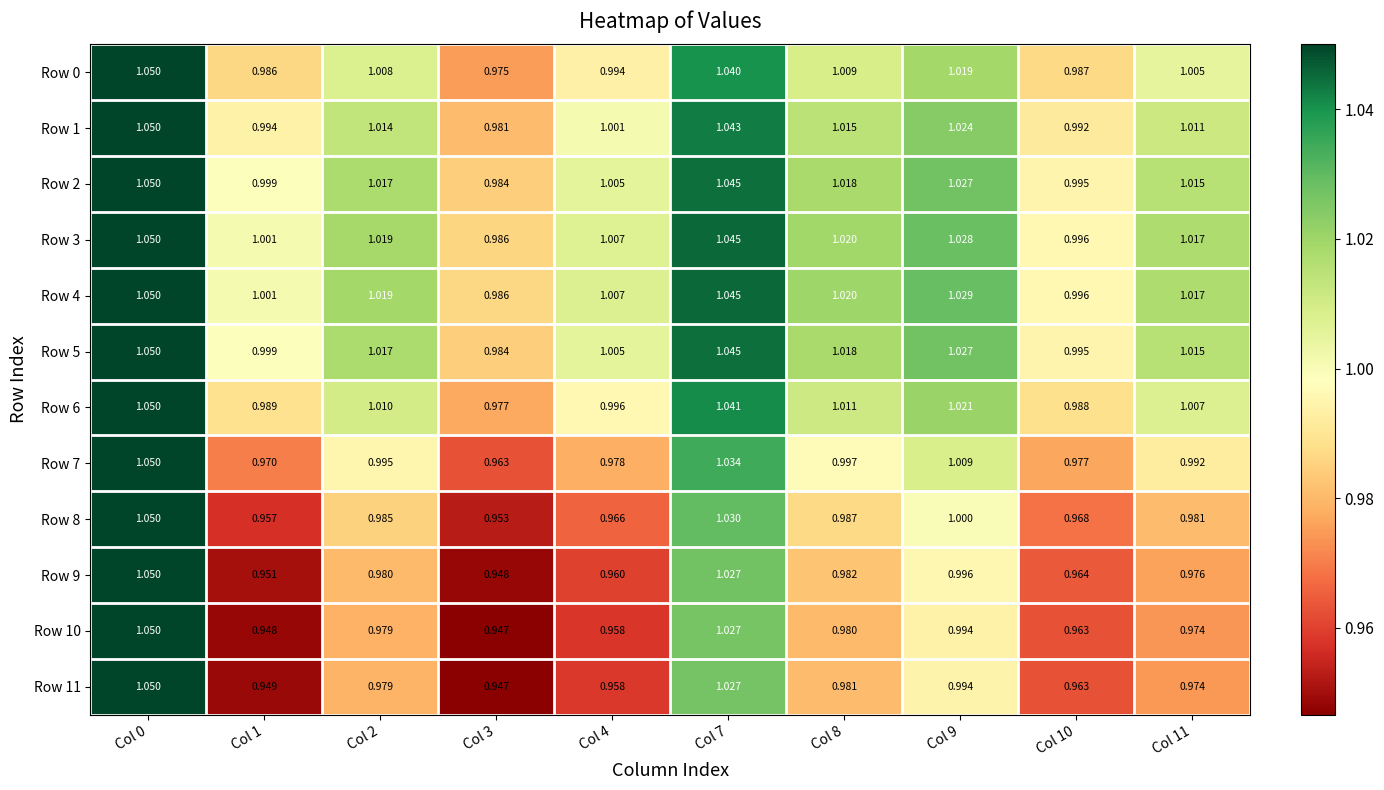

How many distinct data groups are displayed?

12